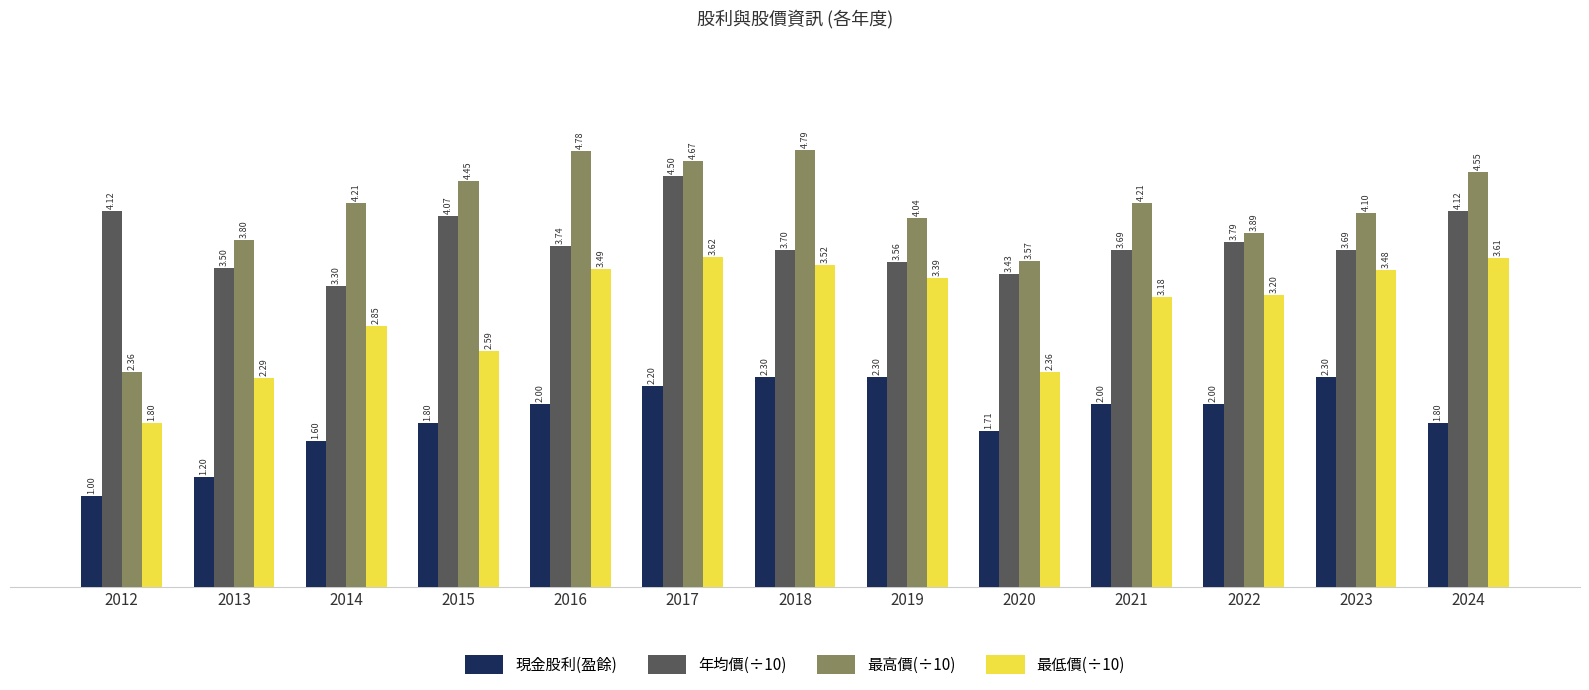

What is the highest value of the 年均價(÷10) series?

4.5